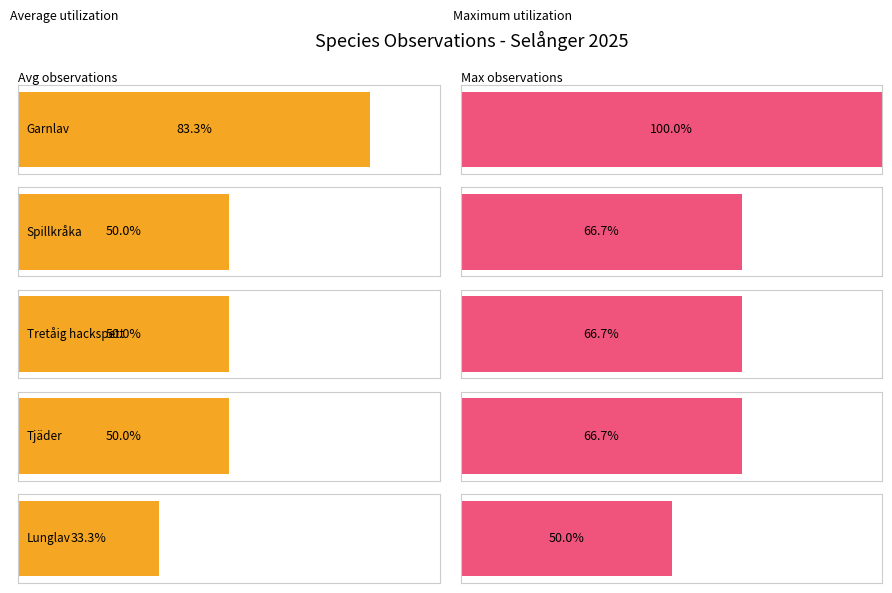

Which has a higher value, Lunglav or Spillkråka?

Spillkråka